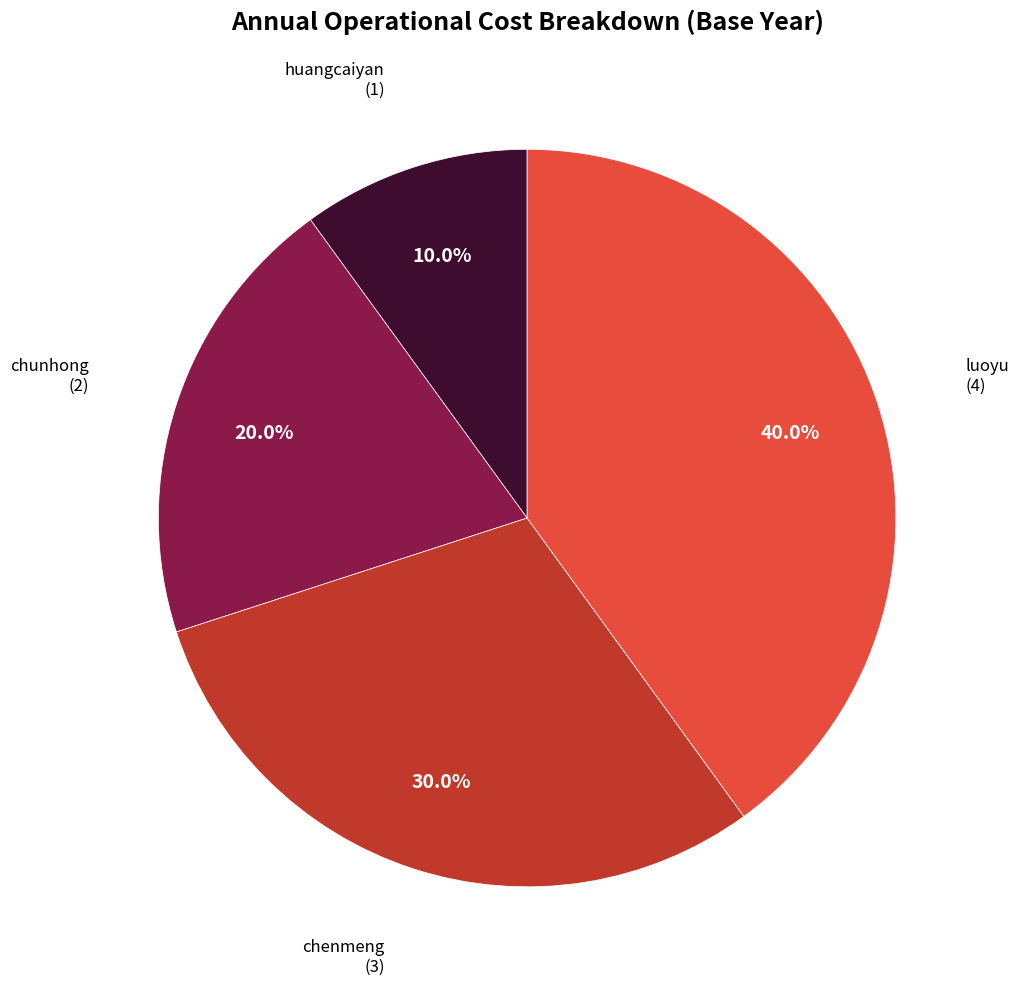

Is there any slice that represents more than half of the pie?

No